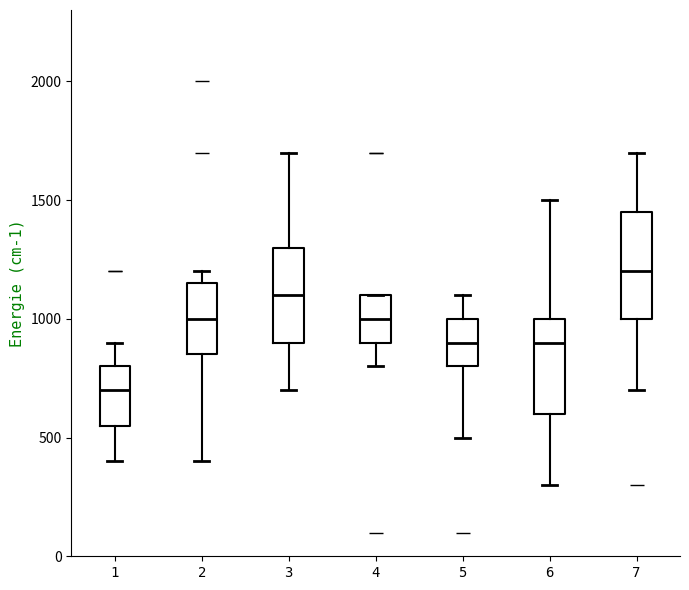

Which box has the lowest median line?

1